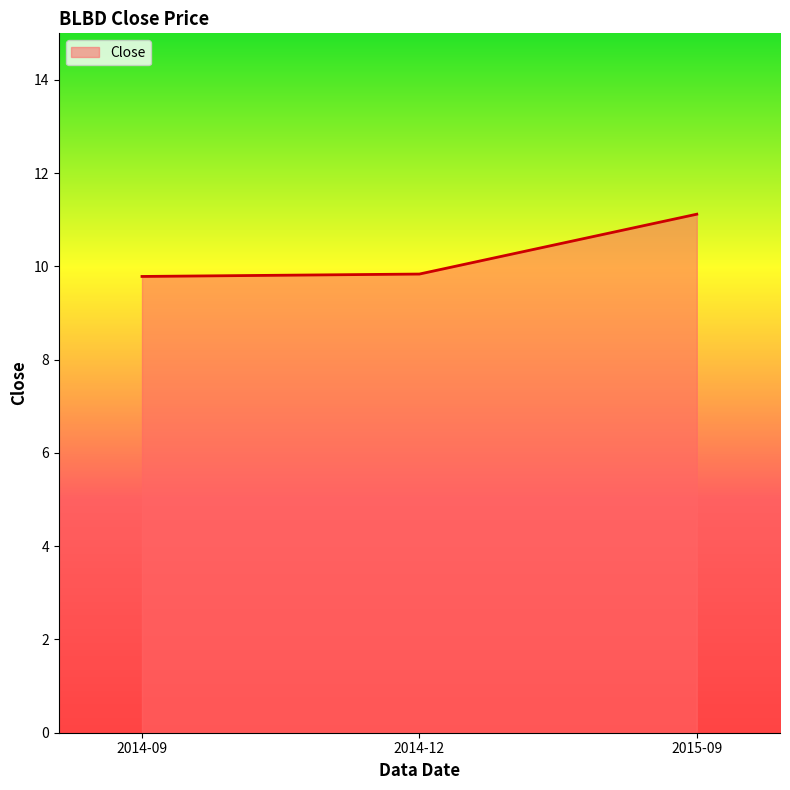

Approximately how many times larger is the value at 2014-09 compared to 2015-09?

0.9